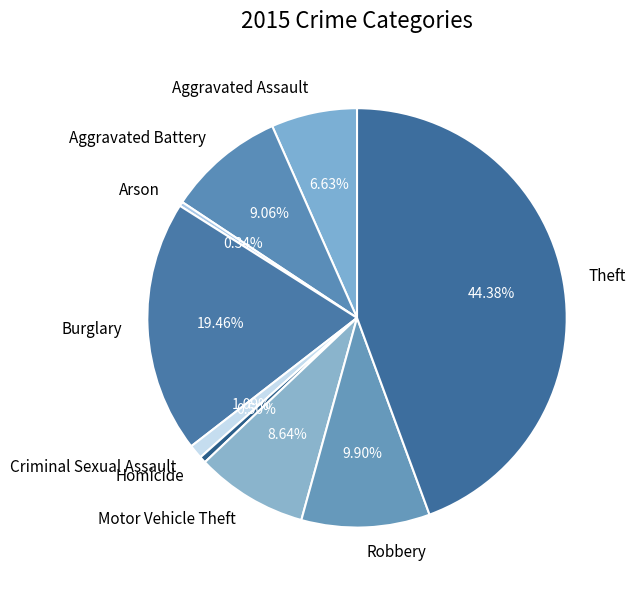

Do Motor Vehicle Theft and Robbery together represent more than half of the pie?

No